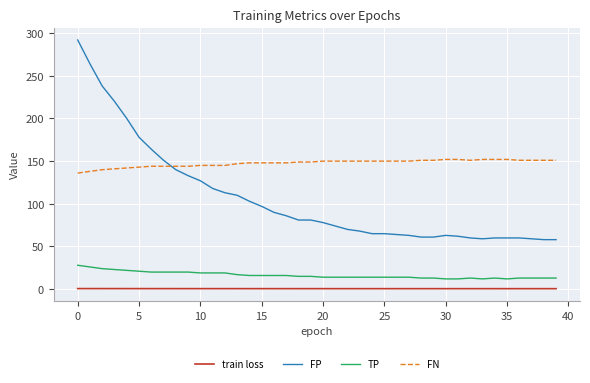

What is the greatest value displayed?

292.0